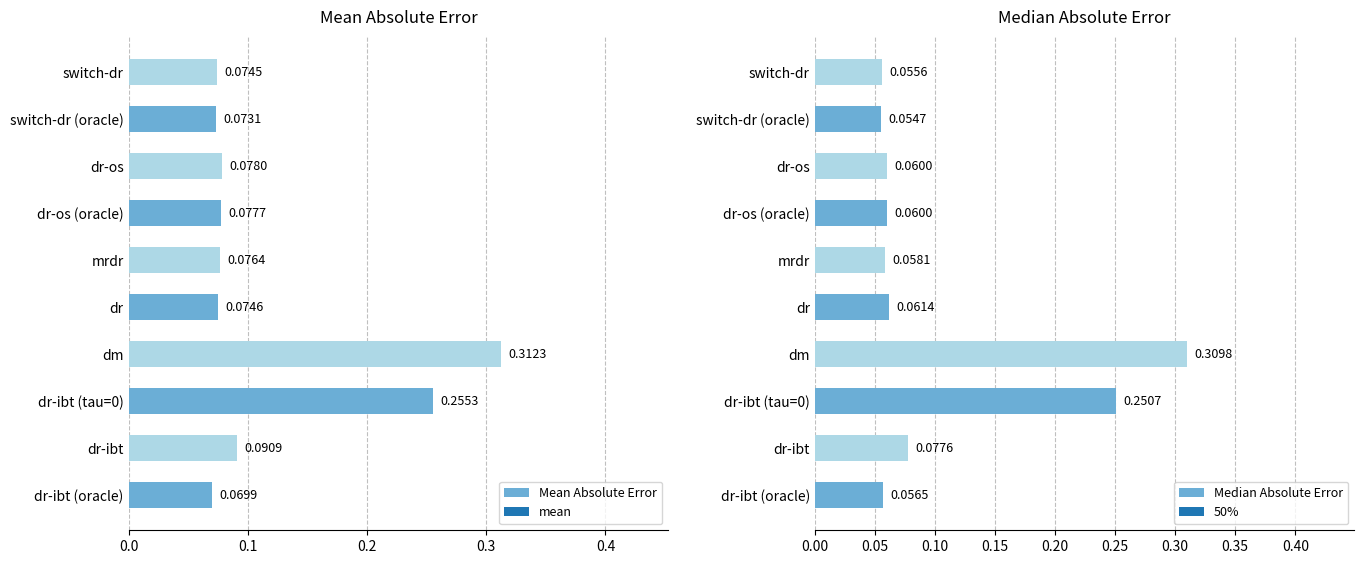

What is the smallest value displayed?

0.1